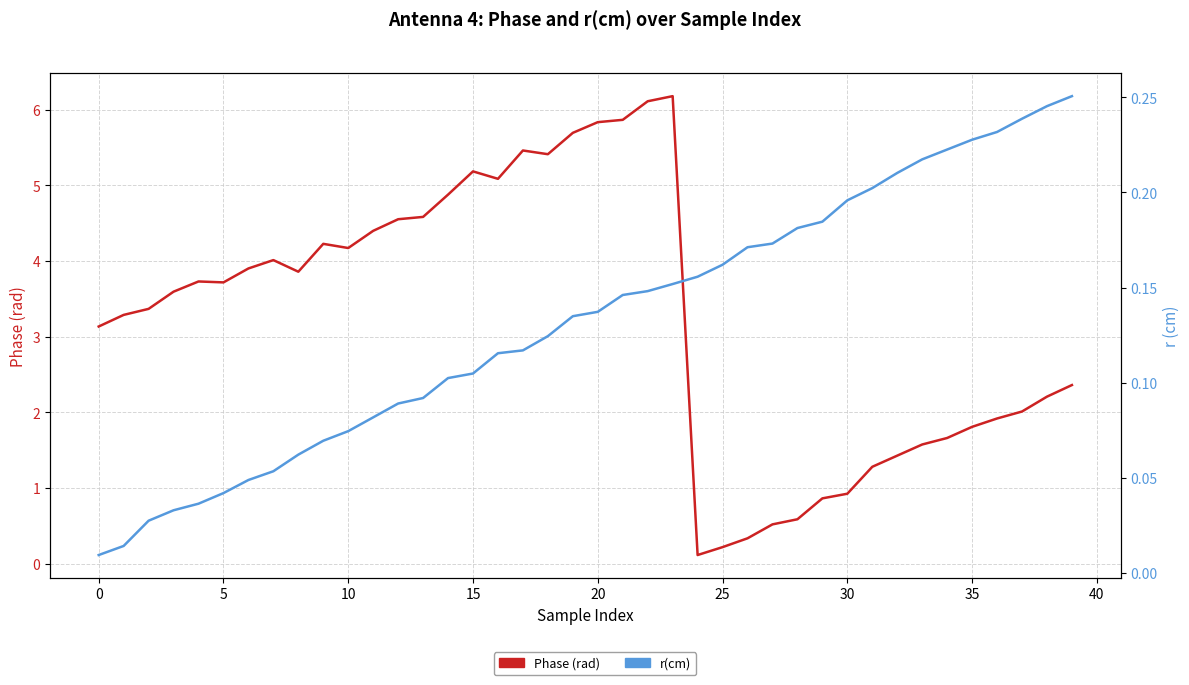

List the series in order of their peak value, highest first.

Phase, r(cm)